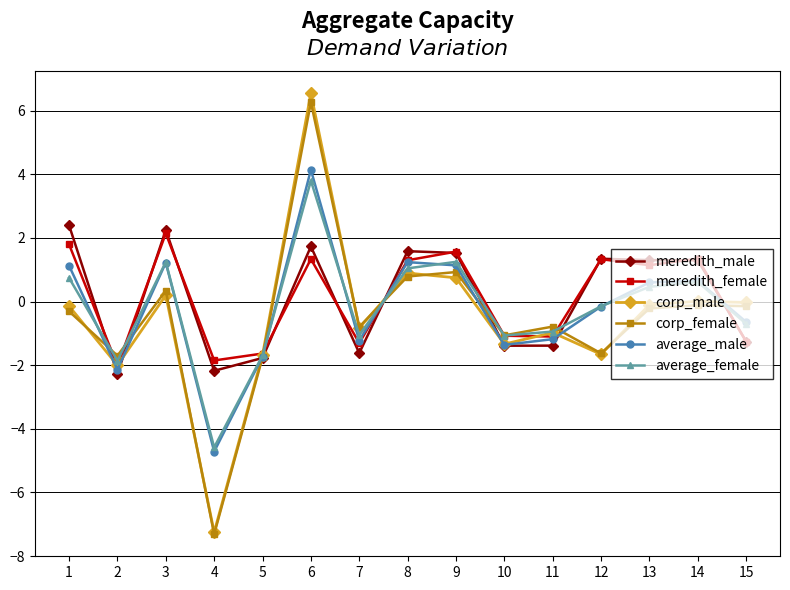

What is the value of the average_male point at the 1st from the left?

1.1